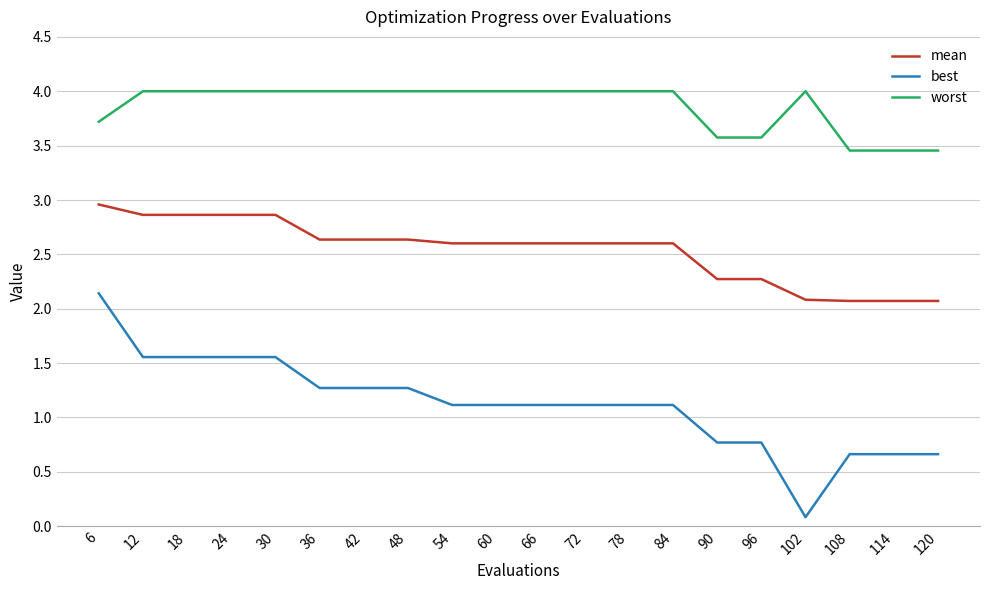

What is the difference between the maximum and minimum values in the mean series?

0.9